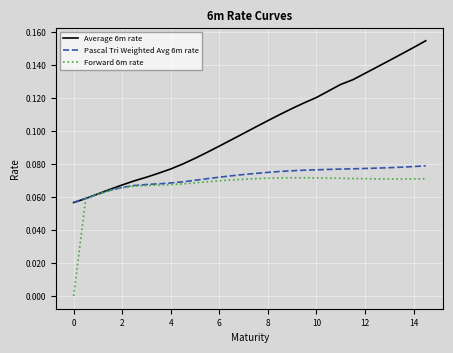

List the series in order of their peak value, lowest first.

Forward 6m rate, Pascal Tri Weighted Avg 6m rate, Average 6m rate